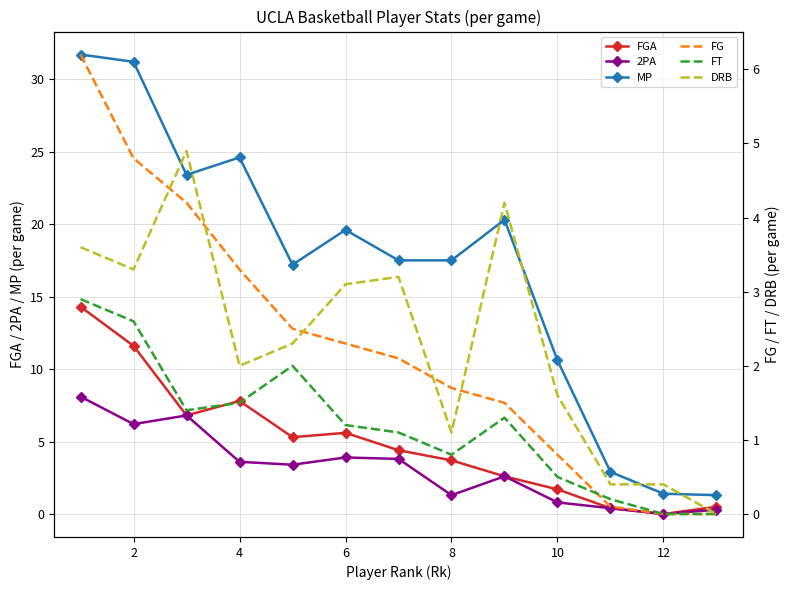

At how many categories does at least one series exceed 8?

10